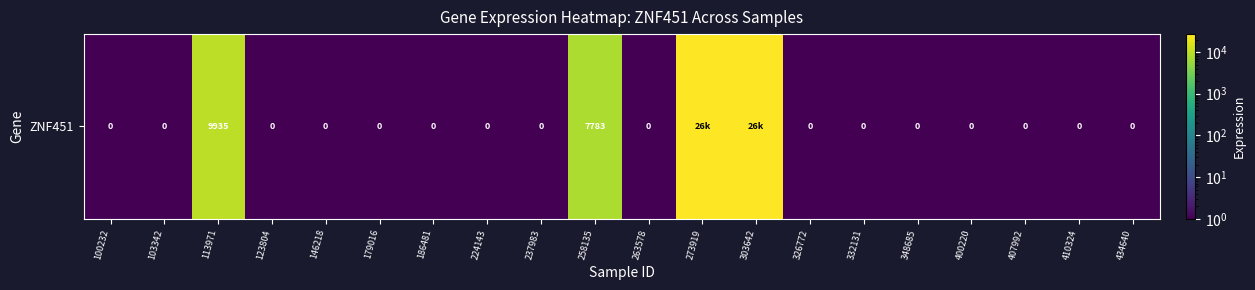

Which has a higher value, 237983 or 407992?

237983